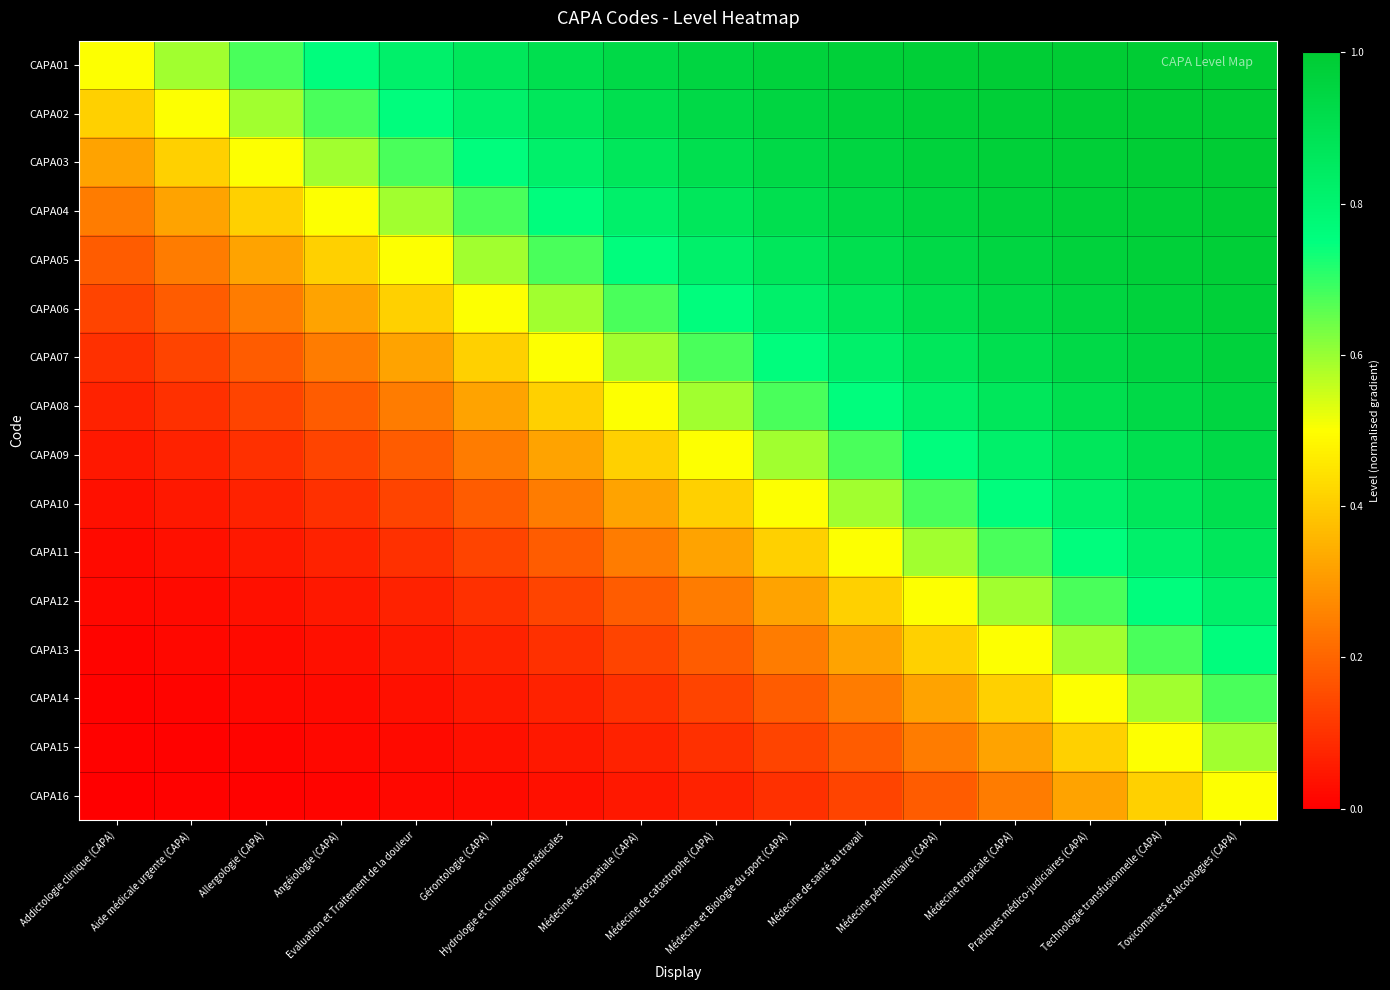

Reading left to right, extract all data points from this chart.

CAPA01: Addictologie clinique (CAPA)=0.5	Aide médicale urgente (CAPA)=0.6	Allergologie (CAPA)=0.7	Angéiologie (CAPA)=0.8	Evaluation et Traitement de la douleur=0.8	Gérontologie (CAPA)=0.9	Hydrologie et Climatologie médicales=0.9	Médecine aérospatiale (CAPA)=0.9	Médecine de catastrophe (CAPA)=1.0	Médecine et Biologie du sport (CAPA)=1.0	Médecine de santé au travail=1.0	Médecine pénitentiaire (CAPA)=1.0	Médecine tropicale (CAPA)=1.0	Pratiques médico-judiciaires (CAPA)=1.0	Technologie transfusionnelle (CAPA)=1.0	Toxicomanies et Alcoologies (CAPA)=1.0
CAPA02: Addictologie clinique (CAPA)=0.4	Aide médicale urgente (CAPA)=0.5	Allergologie (CAPA)=0.6	Angéiologie (CAPA)=0.7	Evaluation et Traitement de la douleur=0.8	Gérontologie (CAPA)=0.8	Hydrologie et Climatologie médicales=0.9	Médecine aérospatiale (CAPA)=0.9	Médecine de catastrophe (CAPA)=0.9	Médecine et Biologie du sport (CAPA)=1.0	Médecine de santé au travail=1.0	Médecine pénitentiaire (CAPA)=1.0	Médecine tropicale (CAPA)=1.0	Pratiques médico-judiciaires (CAPA)=1.0	Technologie transfusionnelle (CAPA)=1.0	Toxicomanies et Alcoologies (CAPA)=1.0
CAPA03: Addictologie clinique (CAPA)=0.3	Aide médicale urgente (CAPA)=0.4	Allergologie (CAPA)=0.5	Angéiologie (CAPA)=0.6	Evaluation et Traitement de la douleur=0.7	Gérontologie (CAPA)=0.8	Hydrologie et Climatologie médicales=0.8	Médecine aérospatiale (CAPA)=0.9	Médecine de catastrophe (CAPA)=0.9	Médecine et Biologie du sport (CAPA)=0.9	Médecine de santé au travail=1.0	Médecine pénitentiaire (CAPA)=1.0	Médecine tropicale (CAPA)=1.0	Pratiques médico-judiciaires (CAPA)=1.0	Technologie transfusionnelle (CAPA)=1.0	Toxicomanies et Alcoologies (CAPA)=1.0
CAPA04: Addictologie clinique (CAPA)=0.2	Aide médicale urgente (CAPA)=0.3	Allergologie (CAPA)=0.4	Angéiologie (CAPA)=0.5	Evaluation et Traitement de la douleur=0.6	Gérontologie (CAPA)=0.7	Hydrologie et Climatologie médicales=0.8	Médecine aérospatiale (CAPA)=0.8	Médecine de catastrophe (CAPA)=0.9	Médecine et Biologie du sport (CAPA)=0.9	Médecine de santé au travail=0.9	Médecine pénitentiaire (CAPA)=1.0	Médecine tropicale (CAPA)=1.0	Pratiques médico-judiciaires (CAPA)=1.0	Technologie transfusionnelle (CAPA)=1.0	Toxicomanies et Alcoologies (CAPA)=1.0
CAPA05: Addictologie clinique (CAPA)=0.2	Aide médicale urgente (CAPA)=0.2	Allergologie (CAPA)=0.3	Angéiologie (CAPA)=0.4	Evaluation et Traitement de la douleur=0.5	Gérontologie (CAPA)=0.6	Hydrologie et Climatologie médicales=0.7	Médecine aérospatiale (CAPA)=0.8	Médecine de catastrophe (CAPA)=0.8	Médecine et Biologie du sport (CAPA)=0.9	Médecine de santé au travail=0.9	Médecine pénitentiaire (CAPA)=0.9	Médecine tropicale (CAPA)=1.0	Pratiques médico-judiciaires (CAPA)=1.0	Technologie transfusionnelle (CAPA)=1.0	Toxicomanies et Alcoologies (CAPA)=1.0
CAPA06: Addictologie clinique (CAPA)=0.1	Aide médicale urgente (CAPA)=0.2	Allergologie (CAPA)=0.2	Angéiologie (CAPA)=0.3	Evaluation et Traitement de la douleur=0.4	Gérontologie (CAPA)=0.5	Hydrologie et Climatologie médicales=0.6	Médecine aérospatiale (CAPA)=0.7	Médecine de catastrophe (CAPA)=0.8	Médecine et Biologie du sport (CAPA)=0.8	Médecine de santé au travail=0.9	Médecine pénitentiaire (CAPA)=0.9	Médecine tropicale (CAPA)=0.9	Pratiques médico-judiciaires (CAPA)=1.0	Technologie transfusionnelle (CAPA)=1.0	Toxicomanies et Alcoologies (CAPA)=1.0
CAPA07: Addictologie clinique (CAPA)=0.1	Aide médicale urgente (CAPA)=0.1	Allergologie (CAPA)=0.2	Angéiologie (CAPA)=0.2	Evaluation et Traitement de la douleur=0.3	Gérontologie (CAPA)=0.4	Hydrologie et Climatologie médicales=0.5	Médecine aérospatiale (CAPA)=0.6	Médecine de catastrophe (CAPA)=0.7	Médecine et Biologie du sport (CAPA)=0.8	Médecine de santé au travail=0.8	Médecine pénitentiaire (CAPA)=0.9	Médecine tropicale (CAPA)=0.9	Pratiques médico-judiciaires (CAPA)=0.9	Technologie transfusionnelle (CAPA)=1.0	Toxicomanies et Alcoologies (CAPA)=1.0
CAPA08: Addictologie clinique (CAPA)=0.1	Aide médicale urgente (CAPA)=0.1	Allergologie (CAPA)=0.1	Angéiologie (CAPA)=0.2	Evaluation et Traitement de la douleur=0.2	Gérontologie (CAPA)=0.3	Hydrologie et Climatologie médicales=0.4	Médecine aérospatiale (CAPA)=0.5	Médecine de catastrophe (CAPA)=0.6	Médecine et Biologie du sport (CAPA)=0.7	Médecine de santé au travail=0.8	Médecine pénitentiaire (CAPA)=0.8	Médecine tropicale (CAPA)=0.9	Pratiques médico-judiciaires (CAPA)=0.9	Technologie transfusionnelle (CAPA)=0.9	Toxicomanies et Alcoologies (CAPA)=1.0
CAPA09: Addictologie clinique (CAPA)=0.0	Aide médicale urgente (CAPA)=0.1	Allergologie (CAPA)=0.1	Angéiologie (CAPA)=0.1	Evaluation et Traitement de la douleur=0.2	Gérontologie (CAPA)=0.2	Hydrologie et Climatologie médicales=0.3	Médecine aérospatiale (CAPA)=0.4	Médecine de catastrophe (CAPA)=0.5	Médecine et Biologie du sport (CAPA)=0.6	Médecine de santé au travail=0.7	Médecine pénitentiaire (CAPA)=0.8	Médecine tropicale (CAPA)=0.8	Pratiques médico-judiciaires (CAPA)=0.9	Technologie transfusionnelle (CAPA)=0.9	Toxicomanies et Alcoologies (CAPA)=0.9
CAPA10: Addictologie clinique (CAPA)=0.0	Aide médicale urgente (CAPA)=0.0	Allergologie (CAPA)=0.1	Angéiologie (CAPA)=0.1	Evaluation et Traitement de la douleur=0.1	Gérontologie (CAPA)=0.2	Hydrologie et Climatologie médicales=0.2	Médecine aérospatiale (CAPA)=0.3	Médecine de catastrophe (CAPA)=0.4	Médecine et Biologie du sport (CAPA)=0.5	Médecine de santé au travail=0.6	Médecine pénitentiaire (CAPA)=0.7	Médecine tropicale (CAPA)=0.8	Pratiques médico-judiciaires (CAPA)=0.8	Technologie transfusionnelle (CAPA)=0.9	Toxicomanies et Alcoologies (CAPA)=0.9
CAPA11: Addictologie clinique (CAPA)=0.0	Aide médicale urgente (CAPA)=0.0	Allergologie (CAPA)=0.0	Angéiologie (CAPA)=0.1	Evaluation et Traitement de la douleur=0.1	Gérontologie (CAPA)=0.1	Hydrologie et Climatologie médicales=0.2	Médecine aérospatiale (CAPA)=0.2	Médecine de catastrophe (CAPA)=0.3	Médecine et Biologie du sport (CAPA)=0.4	Médecine de santé au travail=0.5	Médecine pénitentiaire (CAPA)=0.6	Médecine tropicale (CAPA)=0.7	Pratiques médico-judiciaires (CAPA)=0.8	Technologie transfusionnelle (CAPA)=0.8	Toxicomanies et Alcoologies (CAPA)=0.9
CAPA12: Addictologie clinique (CAPA)=0.0	Aide médicale urgente (CAPA)=0.0	Allergologie (CAPA)=0.0	Angéiologie (CAPA)=0.0	Evaluation et Traitement de la douleur=0.1	Gérontologie (CAPA)=0.1	Hydrologie et Climatologie médicales=0.1	Médecine aérospatiale (CAPA)=0.2	Médecine de catastrophe (CAPA)=0.2	Médecine et Biologie du sport (CAPA)=0.3	Médecine de santé au travail=0.4	Médecine pénitentiaire (CAPA)=0.5	Médecine tropicale (CAPA)=0.6	Pratiques médico-judiciaires (CAPA)=0.7	Technologie transfusionnelle (CAPA)=0.8	Toxicomanies et Alcoologies (CAPA)=0.8
CAPA13: Addictologie clinique (CAPA)=0.0	Aide médicale urgente (CAPA)=0.0	Allergologie (CAPA)=0.0	Angéiologie (CAPA)=0.0	Evaluation et Traitement de la douleur=0.0	Gérontologie (CAPA)=0.1	Hydrologie et Climatologie médicales=0.1	Médecine aérospatiale (CAPA)=0.1	Médecine de catastrophe (CAPA)=0.2	Médecine et Biologie du sport (CAPA)=0.2	Médecine de santé au travail=0.3	Médecine pénitentiaire (CAPA)=0.4	Médecine tropicale (CAPA)=0.5	Pratiques médico-judiciaires (CAPA)=0.6	Technologie transfusionnelle (CAPA)=0.7	Toxicomanies et Alcoologies (CAPA)=0.8
CAPA14: Addictologie clinique (CAPA)=0.0	Aide médicale urgente (CAPA)=0.0	Allergologie (CAPA)=0.0	Angéiologie (CAPA)=0.0	Evaluation et Traitement de la douleur=0.0	Gérontologie (CAPA)=0.0	Hydrologie et Climatologie médicales=0.1	Médecine aérospatiale (CAPA)=0.1	Médecine de catastrophe (CAPA)=0.1	Médecine et Biologie du sport (CAPA)=0.2	Médecine de santé au travail=0.2	Médecine pénitentiaire (CAPA)=0.3	Médecine tropicale (CAPA)=0.4	Pratiques médico-judiciaires (CAPA)=0.5	Technologie transfusionnelle (CAPA)=0.6	Toxicomanies et Alcoologies (CAPA)=0.7
CAPA15: Addictologie clinique (CAPA)=0.0	Aide médicale urgente (CAPA)=0.0	Allergologie (CAPA)=0.0	Angéiologie (CAPA)=0.0	Evaluation et Traitement de la douleur=0.0	Gérontologie (CAPA)=0.0	Hydrologie et Climatologie médicales=0.0	Médecine aérospatiale (CAPA)=0.1	Médecine de catastrophe (CAPA)=0.1	Médecine et Biologie du sport (CAPA)=0.1	Médecine de santé au travail=0.2	Médecine pénitentiaire (CAPA)=0.2	Médecine tropicale (CAPA)=0.3	Pratiques médico-judiciaires (CAPA)=0.4	Technologie transfusionnelle (CAPA)=0.5	Toxicomanies et Alcoologies (CAPA)=0.6
CAPA16: Addictologie clinique (CAPA)=0.0	Aide médicale urgente (CAPA)=0.0	Allergologie (CAPA)=0.0	Angéiologie (CAPA)=0.0	Evaluation et Traitement de la douleur=0.0	Gérontologie (CAPA)=0.0	Hydrologie et Climatologie médicales=0.0	Médecine aérospatiale (CAPA)=0.0	Médecine de catastrophe (CAPA)=0.1	Médecine et Biologie du sport (CAPA)=0.1	Médecine de santé au travail=0.1	Médecine pénitentiaire (CAPA)=0.2	Médecine tropicale (CAPA)=0.2	Pratiques médico-judiciaires (CAPA)=0.3	Technologie transfusionnelle (CAPA)=0.4	Toxicomanies et Alcoologies (CAPA)=0.5